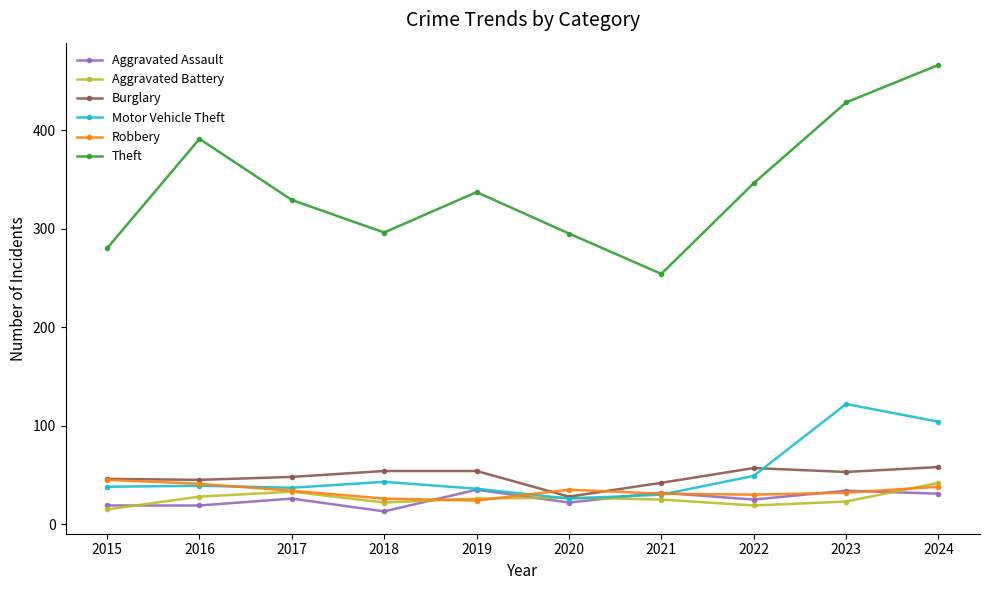

Where do Aggravated Assault and Aggravated Battery first cross each other?

2015 and 2016